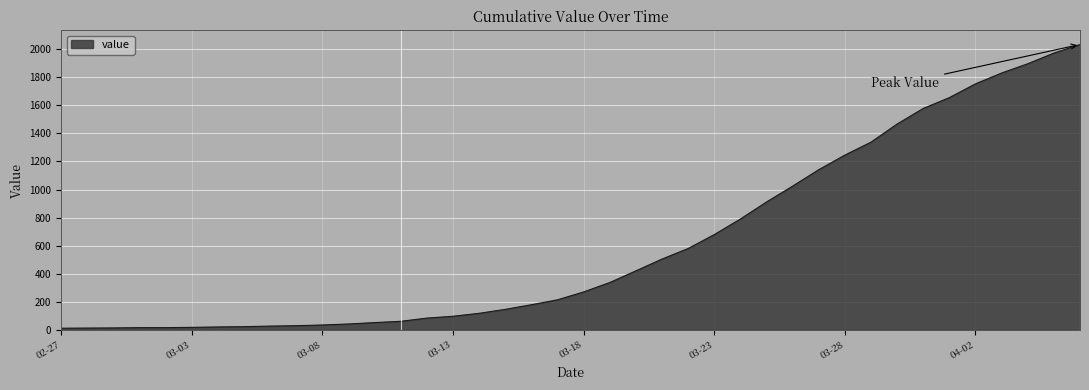

How many lines are shown in the chart?

1